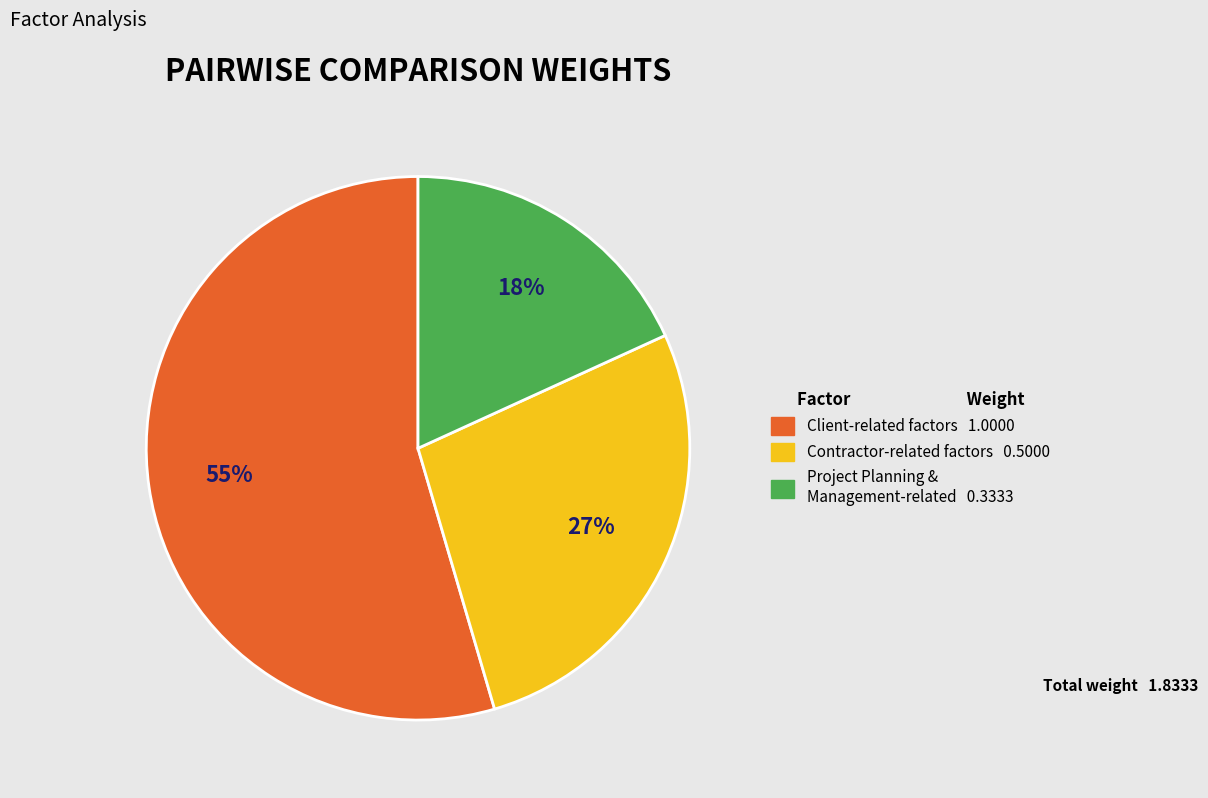

Is there any slice that represents more than half of the pie?

Yes